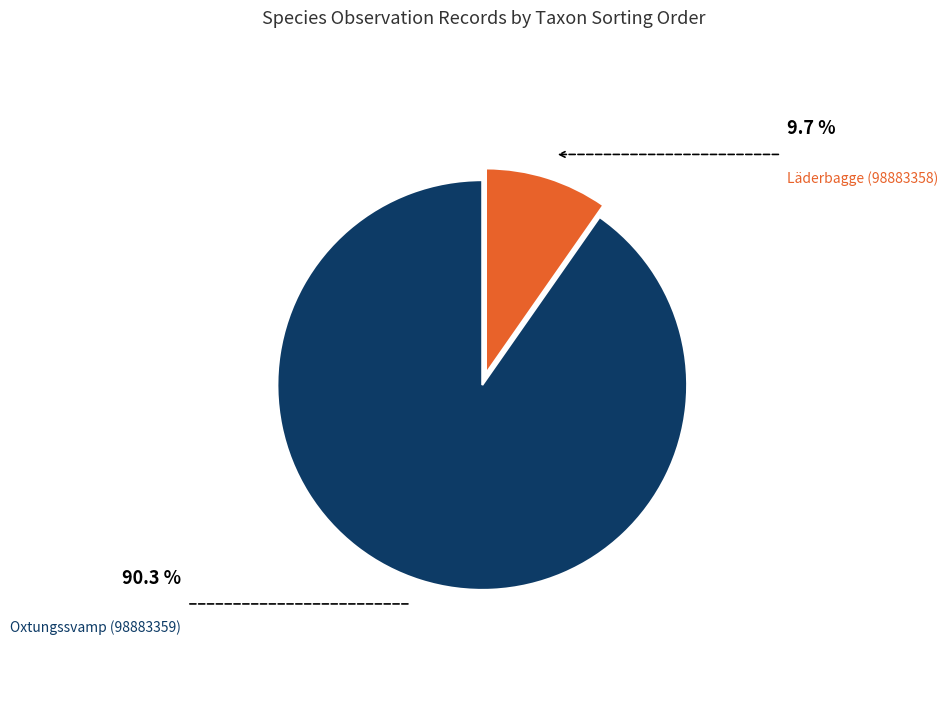

Is there a majority slice in this chart?

Yes